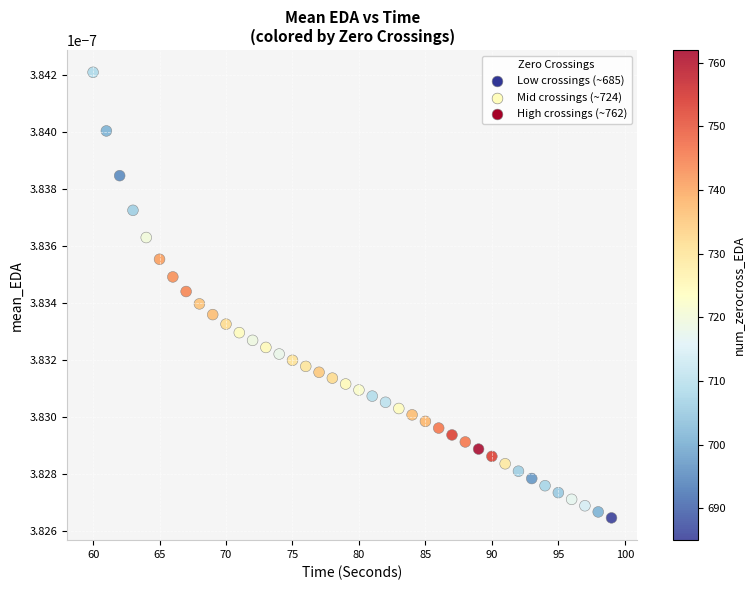

What is the range of X values (max minus min)?

39.0